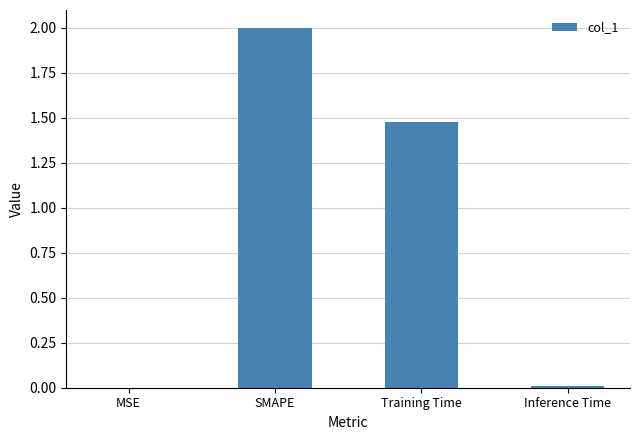

Are the bars grouped side by side (vs. stacked)?

No